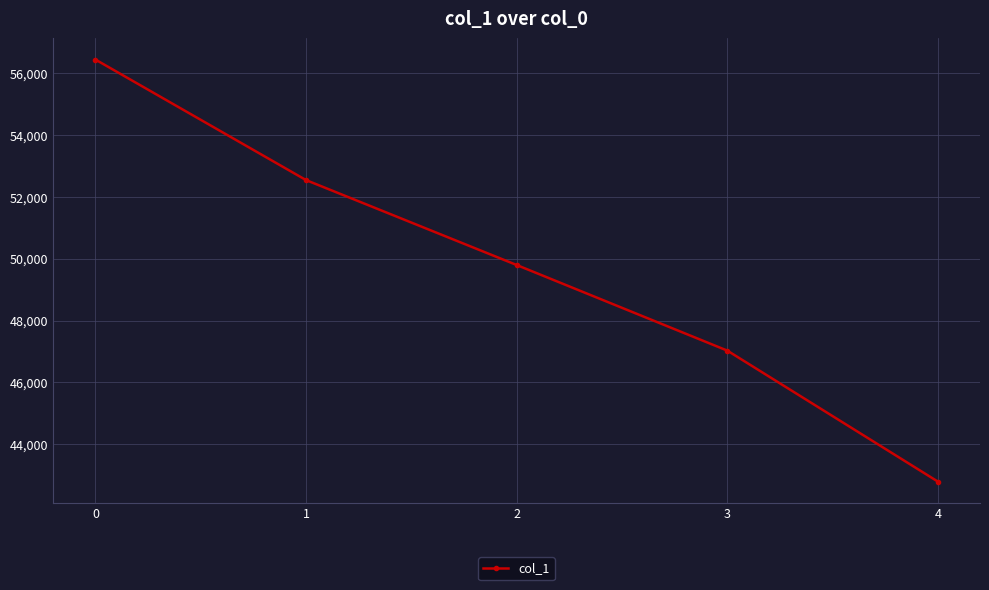

Approximately how many times larger is the value at 0 compared to 1?

1.1